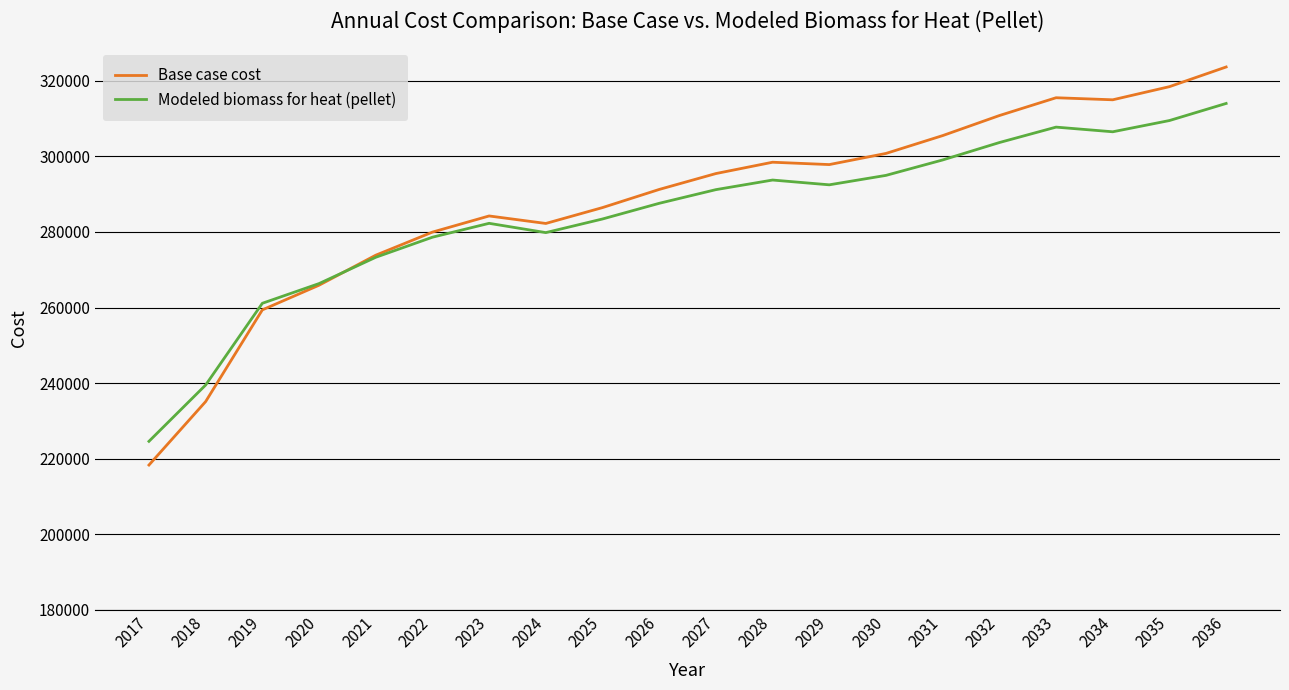

List the series in order of their overall mean, highest first.

Base case cost, Modeled biomass for heat (pellet)